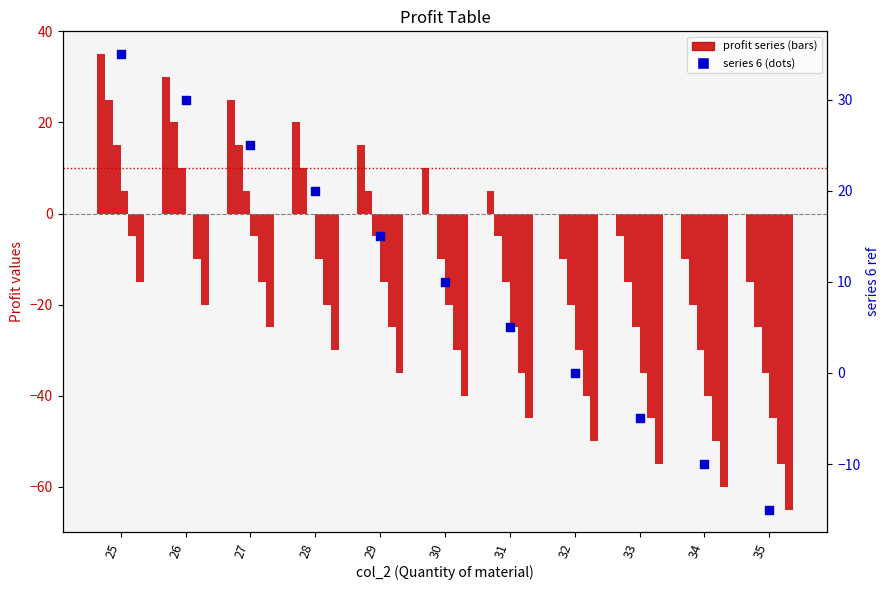

Approximately how many times larger is the value at 31 compared to 25?

0.1